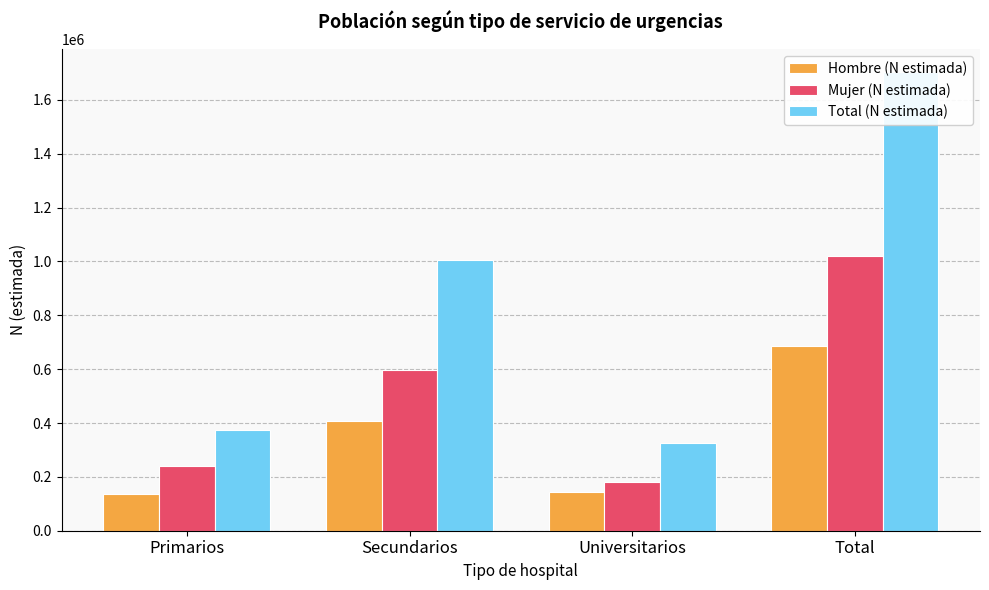

Is it true that Hombre (N estimada) equals 684495 at Total?

True